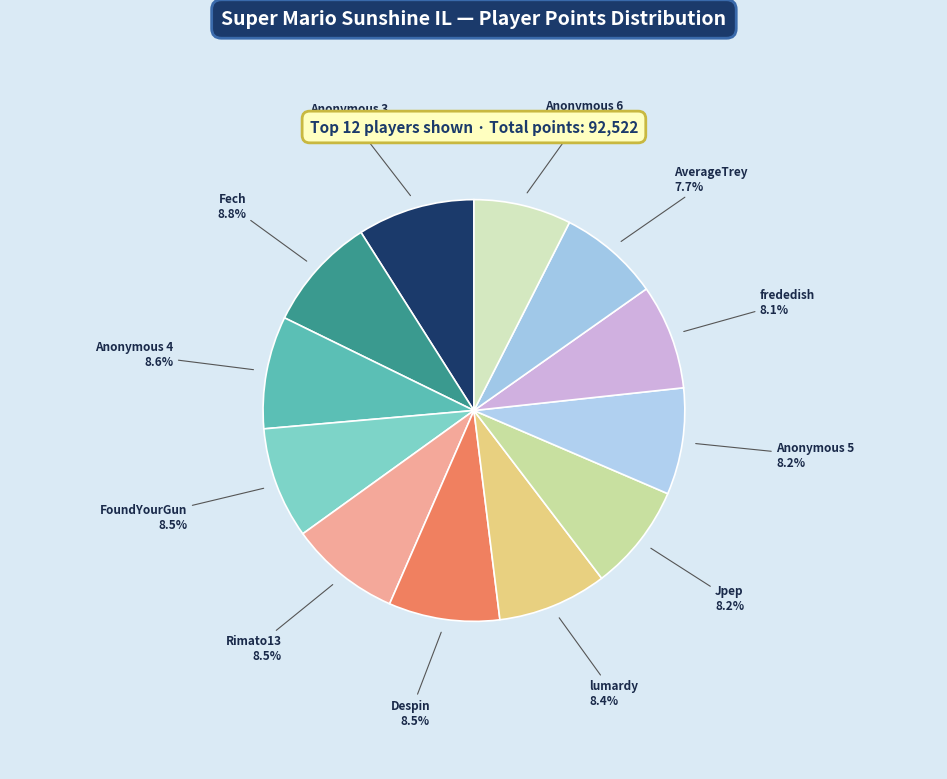

What is the ratio of the value at FoundYourGun to the value at Fech?

1.0